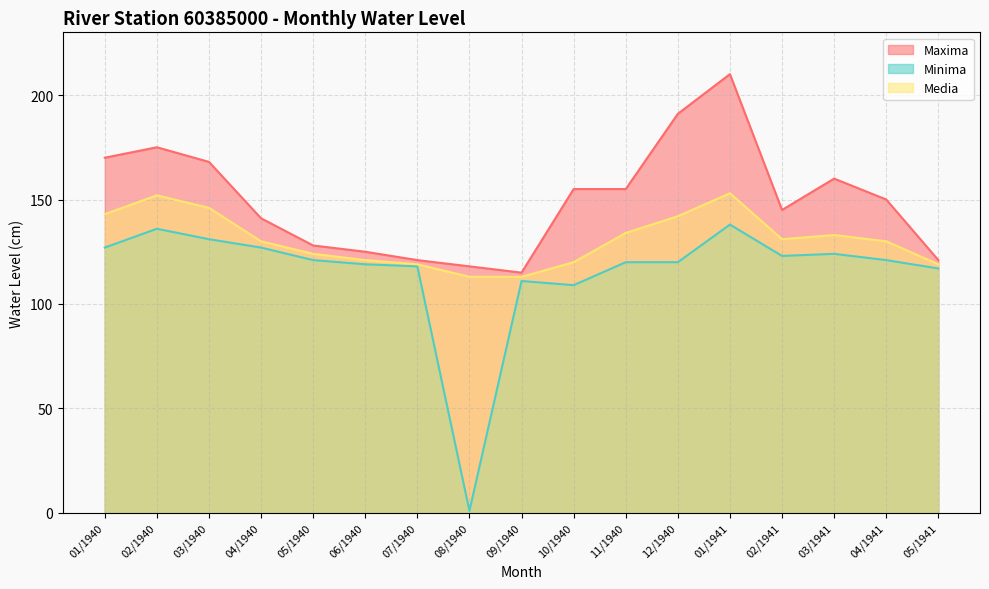

Where is Maxima nearest to the value 162?

03/1941